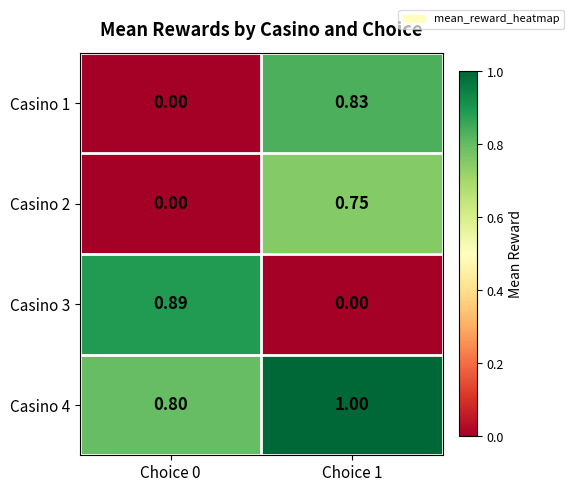

Is the value of Casino 3 at Choice 0 greater than the value of Casino 4 at Choice 1?

No